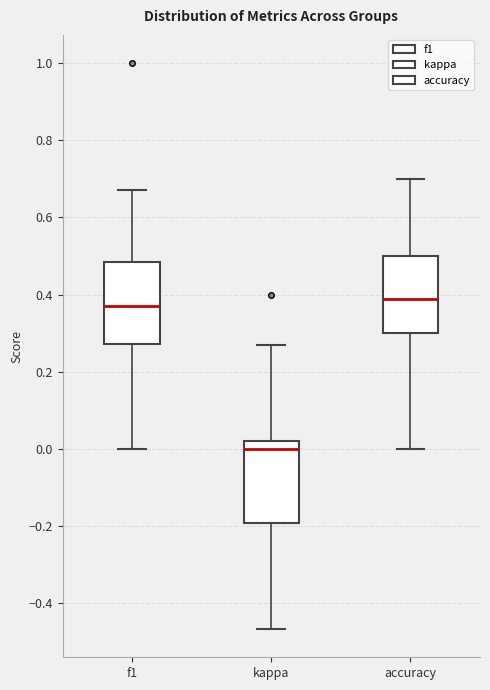

Where is the upper edge of the box for kappa on the y-axis? The values are not printed on the chart, so give them approximately, as read against the axis.

0.02